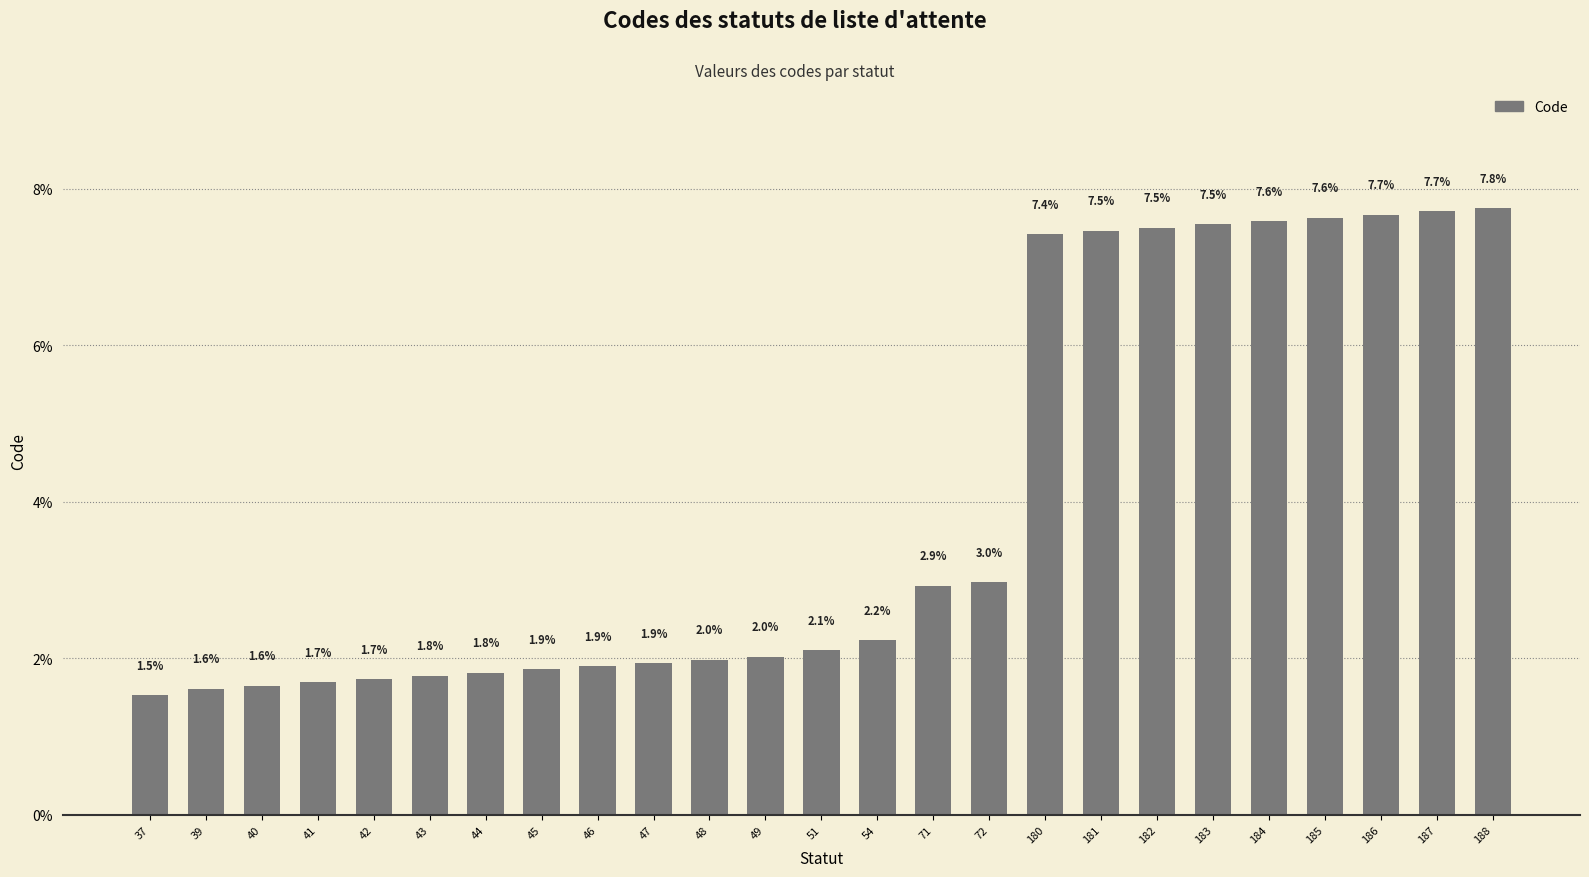

Which category has the highest value across all series?

188